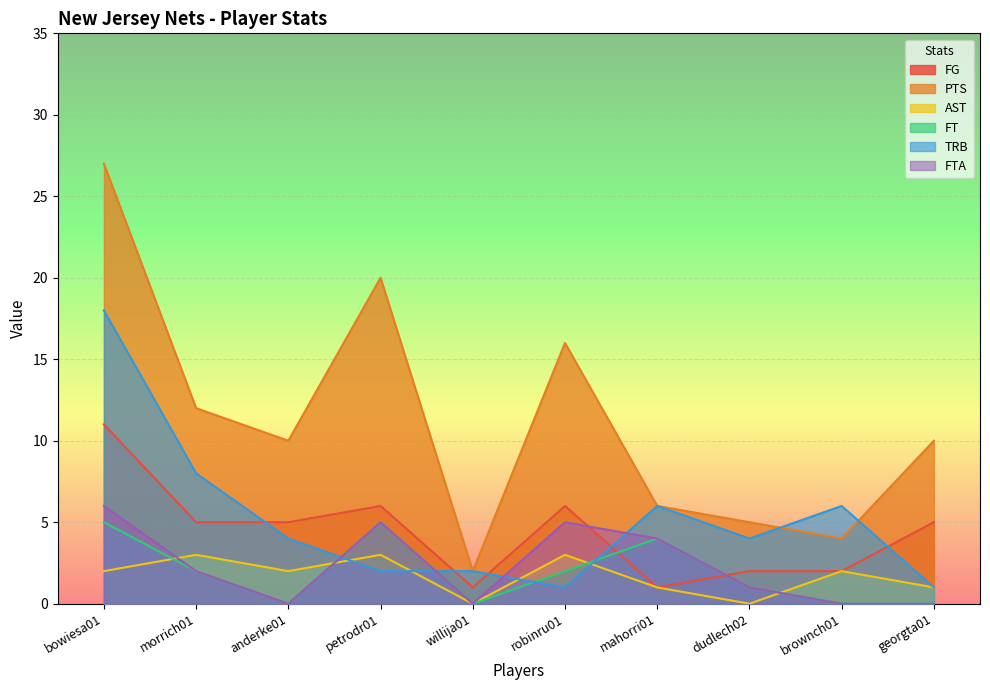

What is the sum of the AST values at robinru01 and brownch01?

5